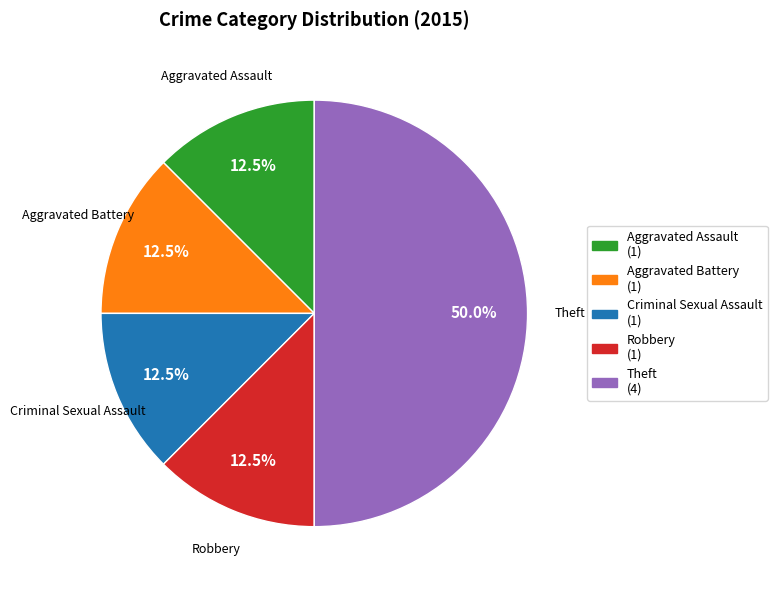

What percentage do Aggravated Assault and Criminal Sexual Assault together represent?

25.0%